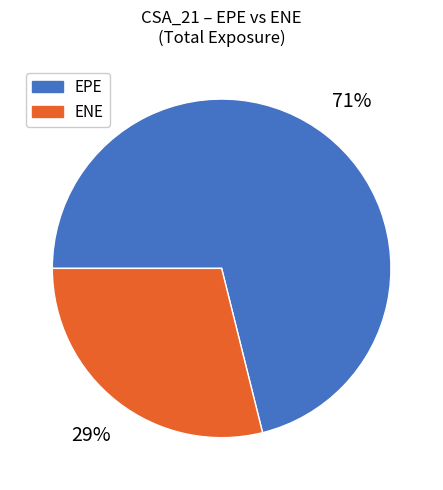

Combined, do ENE and EPE account for over 50%?

Yes